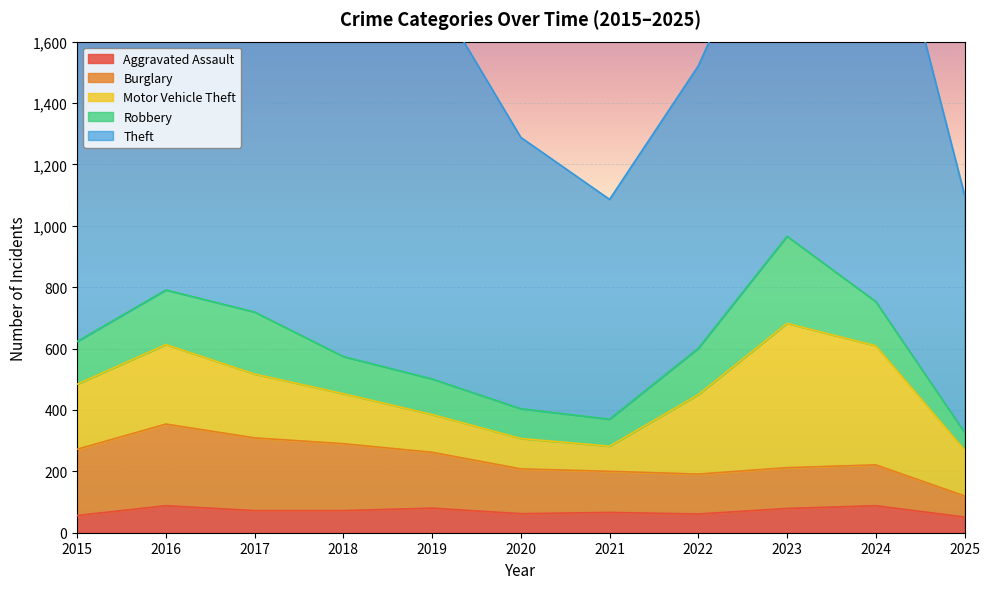

What is the minimum value shown in the chart?

51